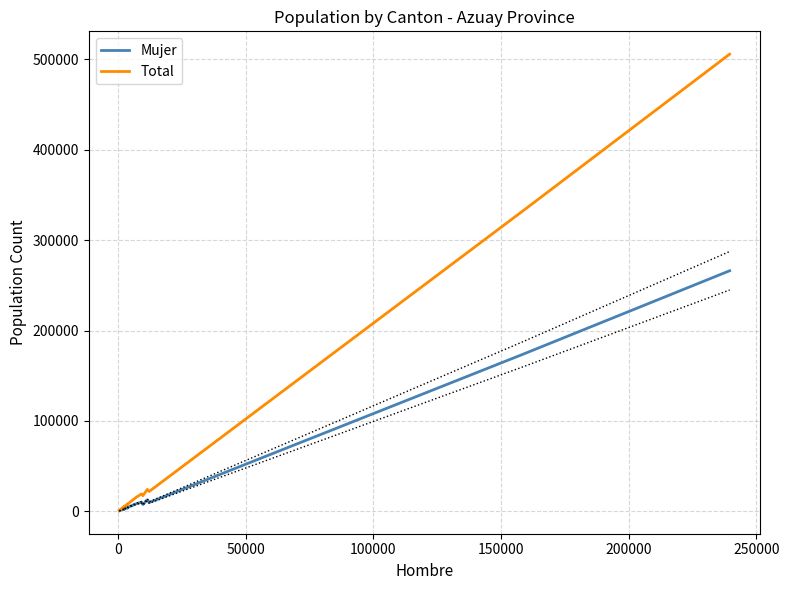

What is the maximum value for Total?

505585